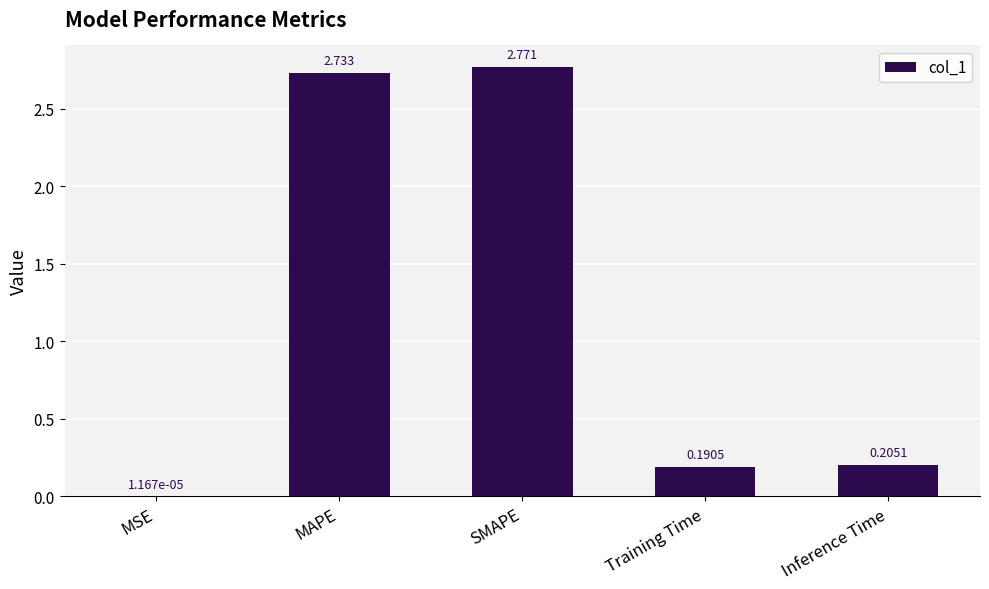

At which label is the value closest to 1?

Inference Time